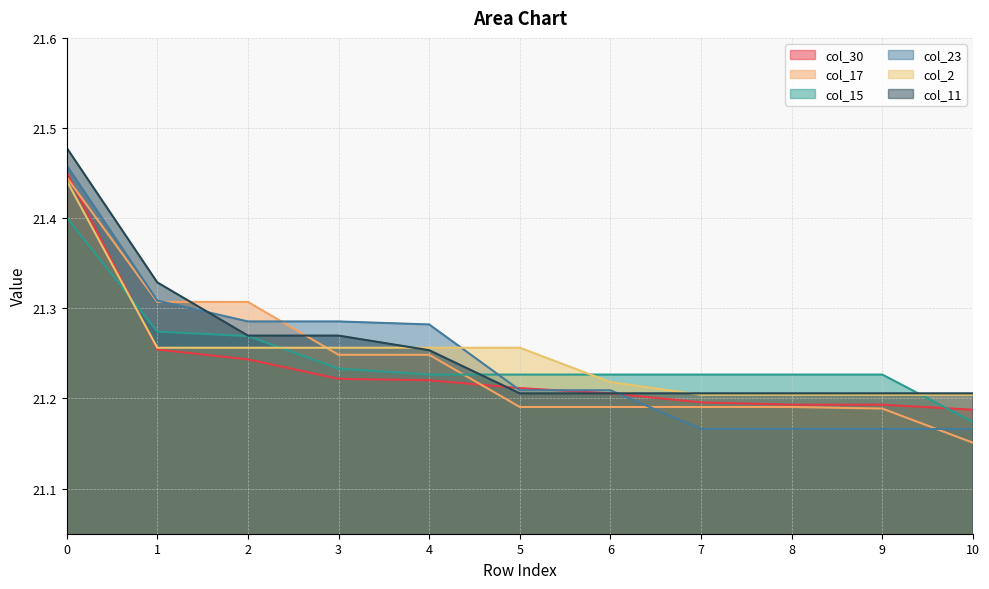

What is the average value of the col_23 series?

21.2